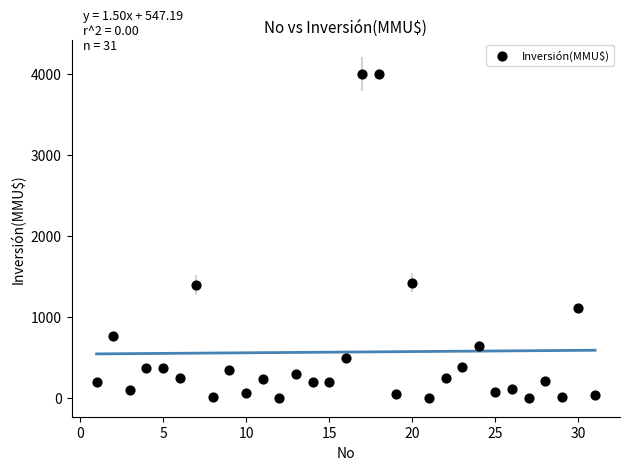

What is the range of Y values (max minus min)?

4000